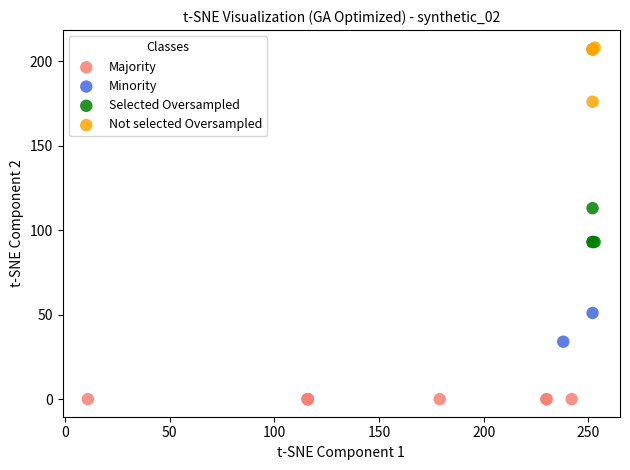

Which series reaches the minimum Y coordinate?

Majority